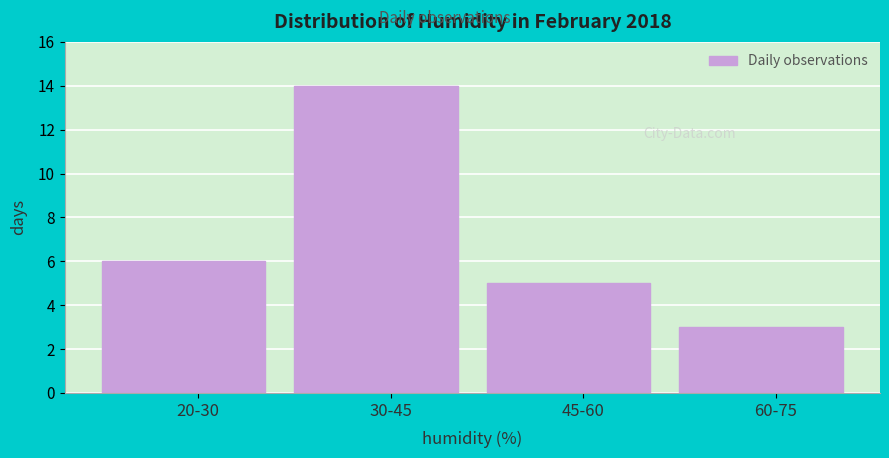

Reading left to right, transcribe all the data shown in this chart.

6	14	5	3